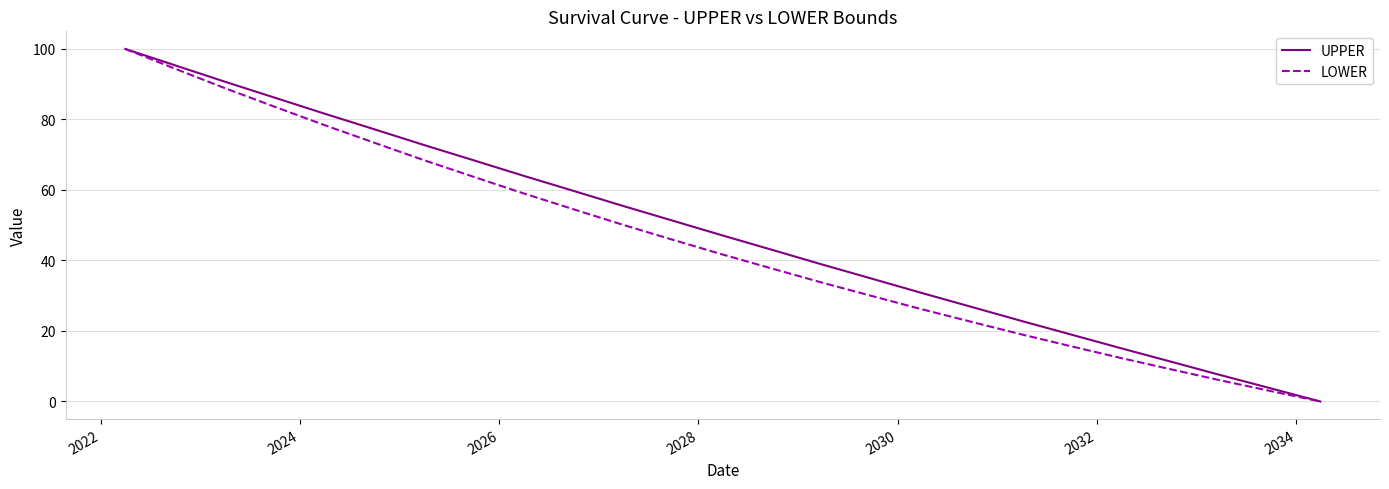

What is the greatest value displayed?

100.0